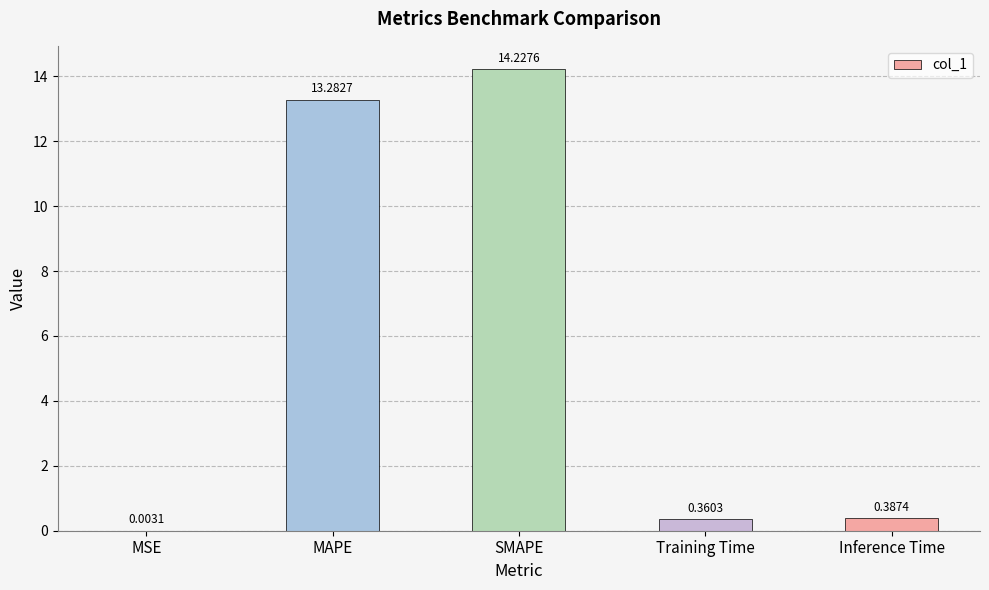

Are the bars horizontal?

No